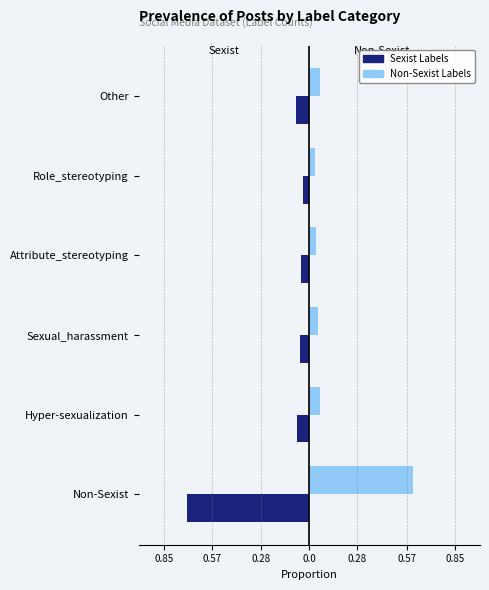

True or false: ACS 2015-2019 (dark) has a value of -1.1 at Non-Sexist.

False